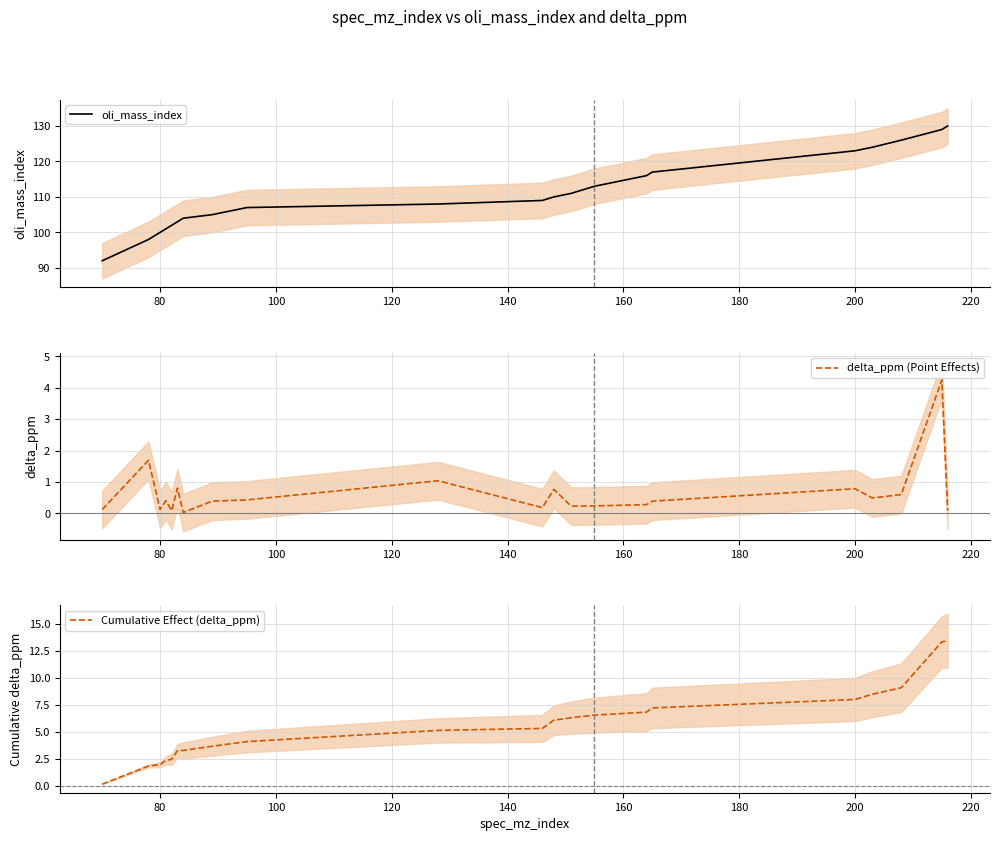

Which has a higher value, 160 or 180?

180